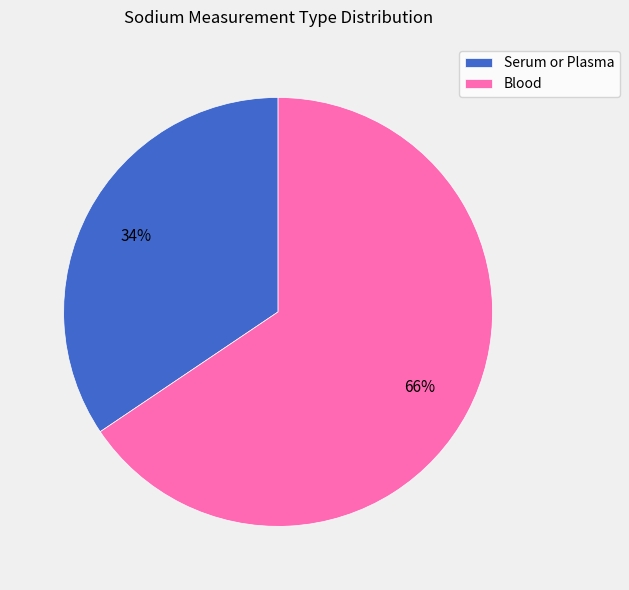

To the nearest percent, what is the average slice percentage?

50%